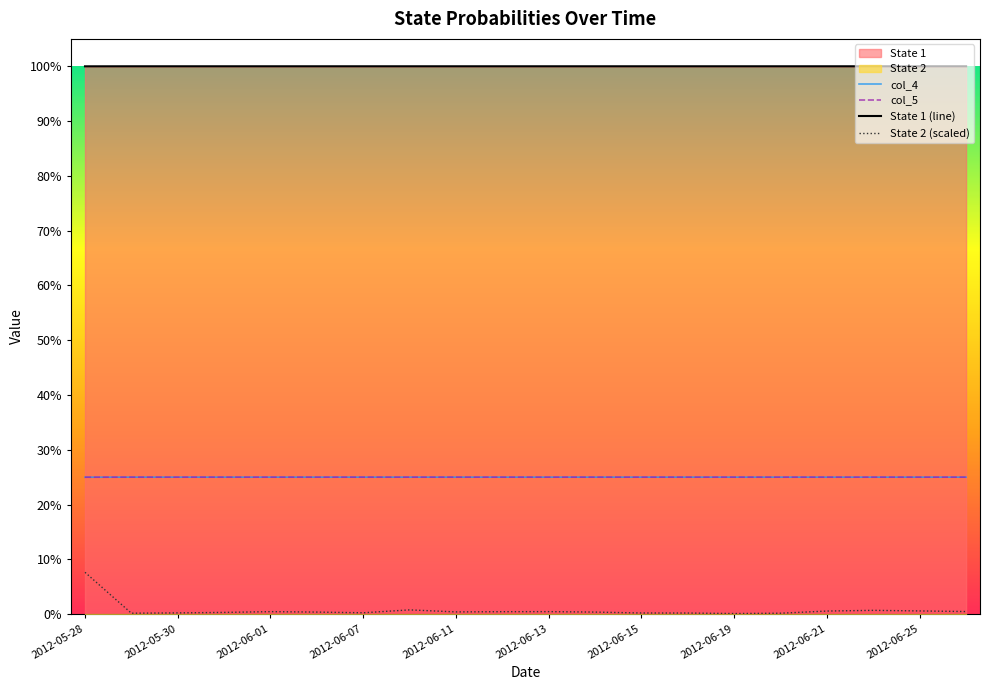

Which has a higher value, 2012-06-07 or 15?

15